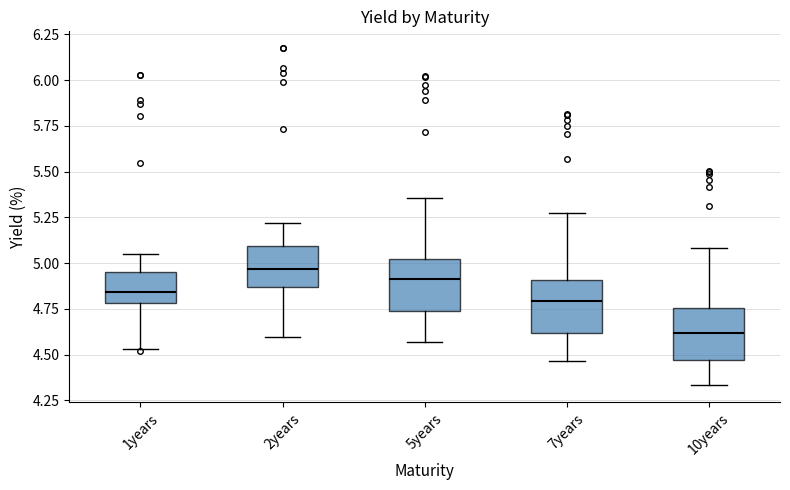

Reading left to right, transcribe this box plot: for each box, give where its median line is, the range the box spans, and where its two whiskers end, as read against the y-axis. The values are not printed on the chart, so give them approximately, as read against the axis.

1years: median 4.85, box 4.80 to 4.95, whiskers 4.55 to 5.05
2years: median 4.95, box 4.85 to 5.10, whiskers 4.60 to 5.20
5years: median 4.90, box 4.75 to 5.00, whiskers 4.55 to 5.35
7years: median 4.80, box 4.60 to 4.90, whiskers 4.45 to 5.25
10years: median 4.60, box 4.45 to 4.75, whiskers 4.35 to 5.10